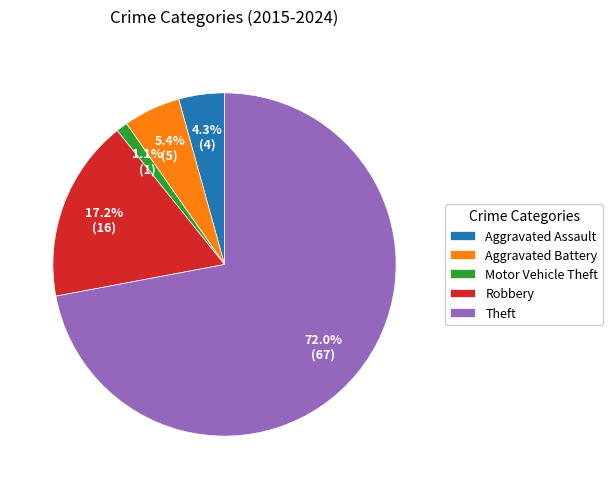

What portion of the pie excludes Aggravated Assault?

95.7%